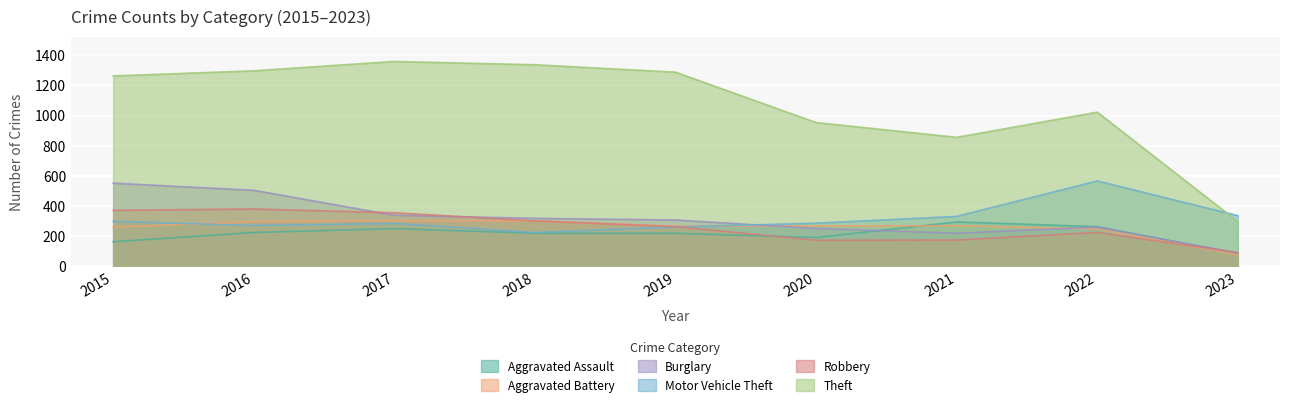

At 2019, list the series in order from largest to smallest.

Theft, Burglary, Aggravated Battery, Robbery, Motor Vehicle Theft, Aggravated Assault